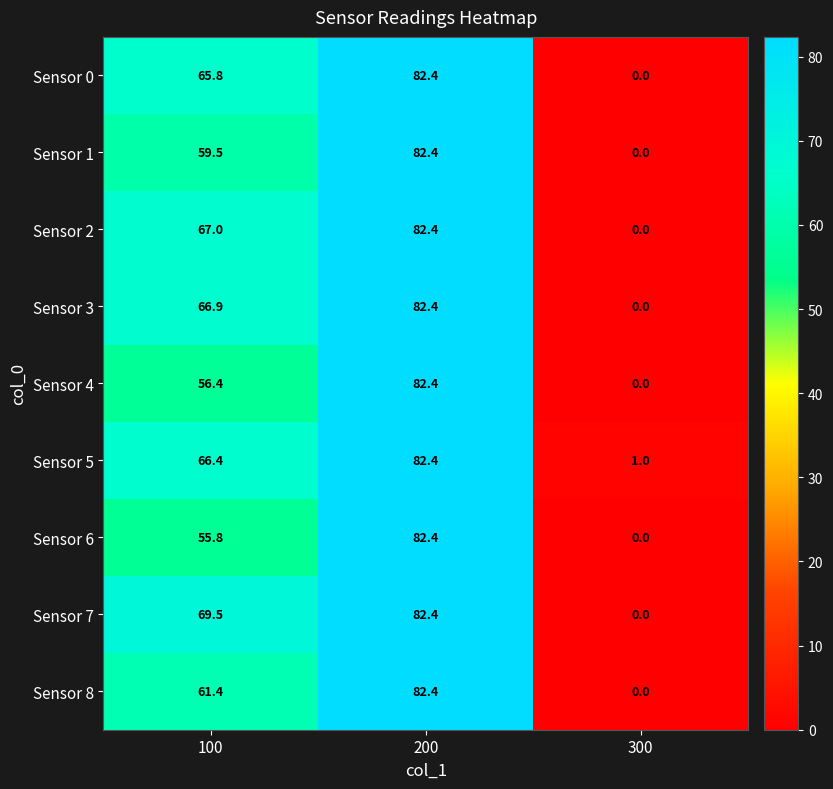

What is the difference between the maximum and minimum values in the Sensor 1 series?

82.4